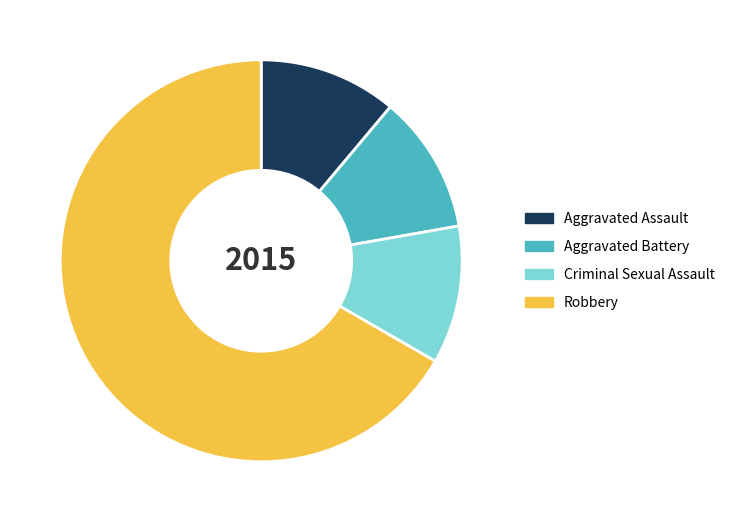

What is the majority slice?

Robbery